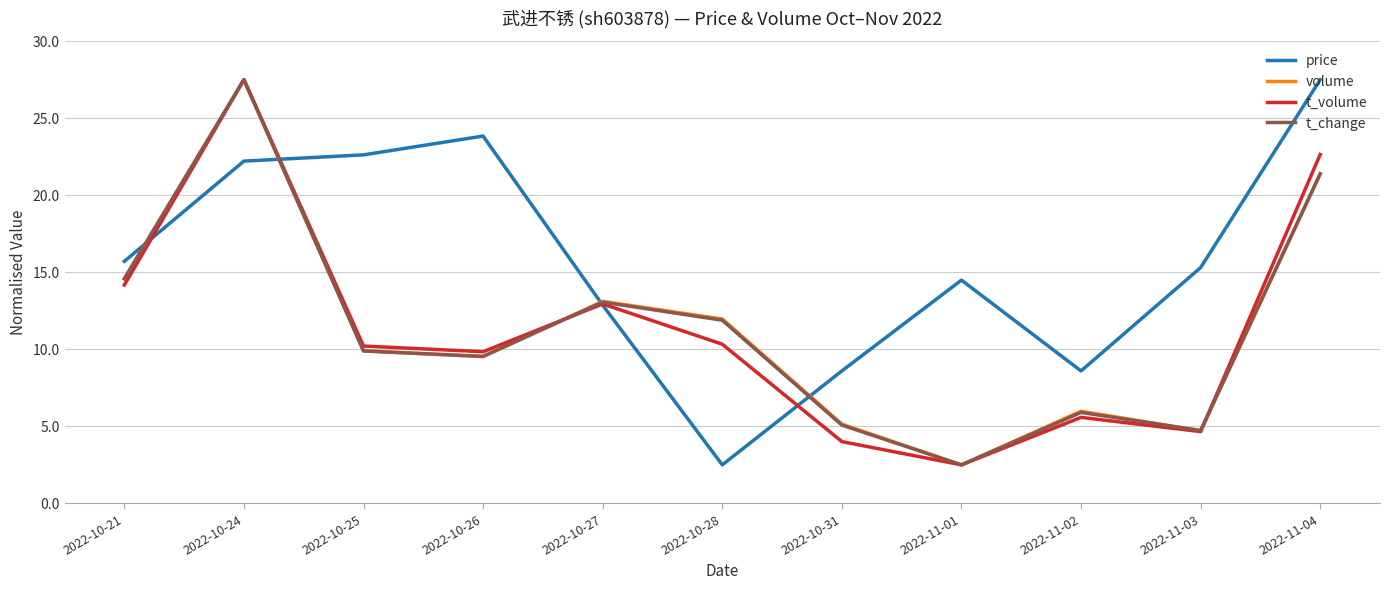

Which series changed the most between 2022-10-28 and 2022-11-01?

price